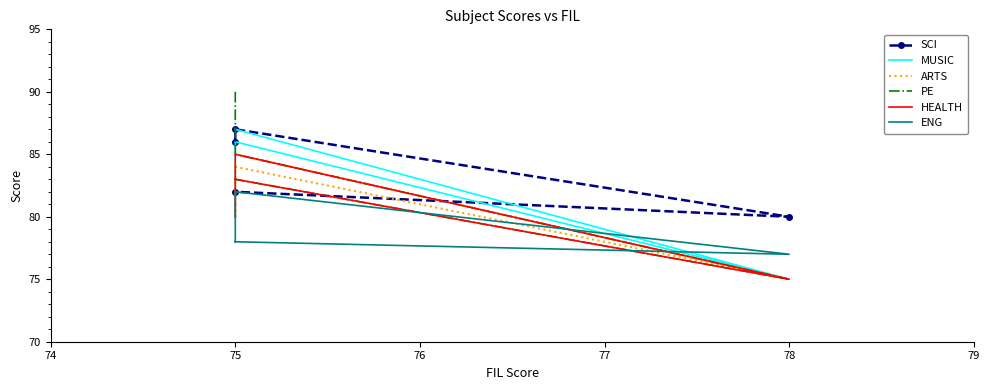

What are all the series names shown in the legend?

SCI, MUSIC, ARTS, PE, HEALTH, ENG